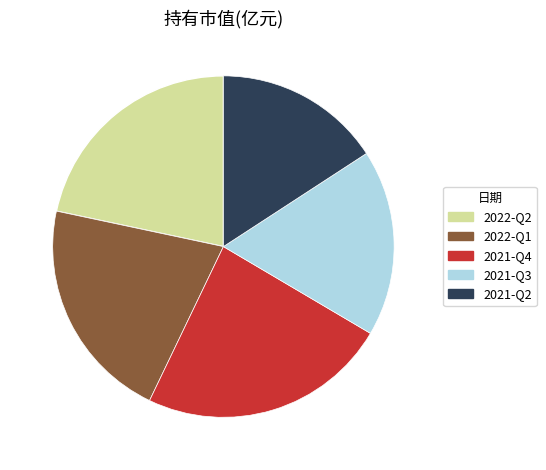

Do 2022-Q2 and 2021-Q2 together represent more than half of the pie?

No